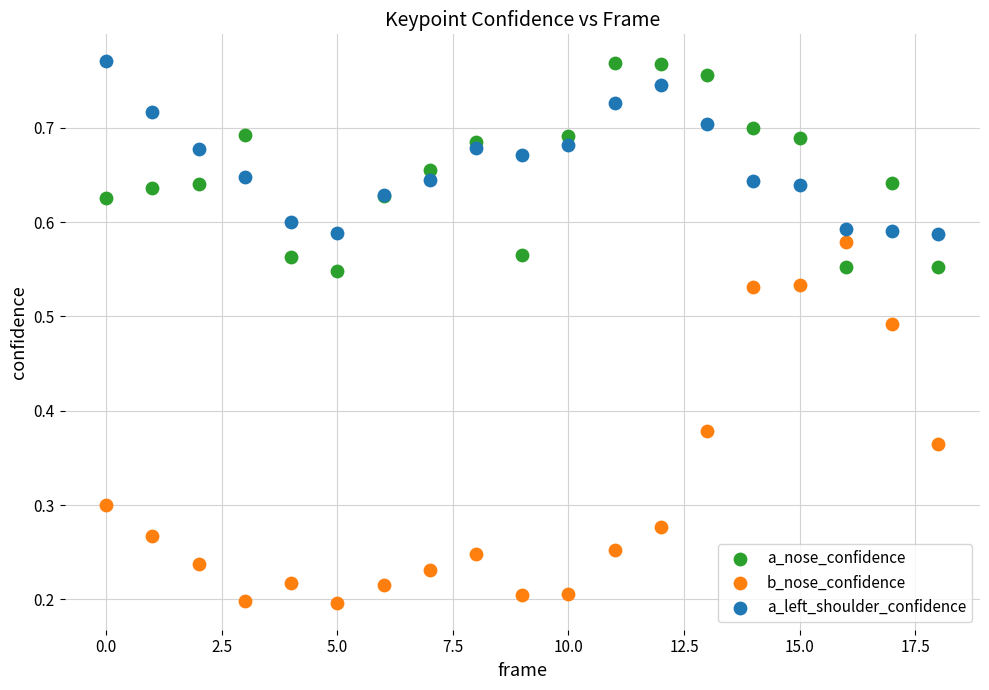

Which series has the widest spread of Y values?

b_nose_confidence